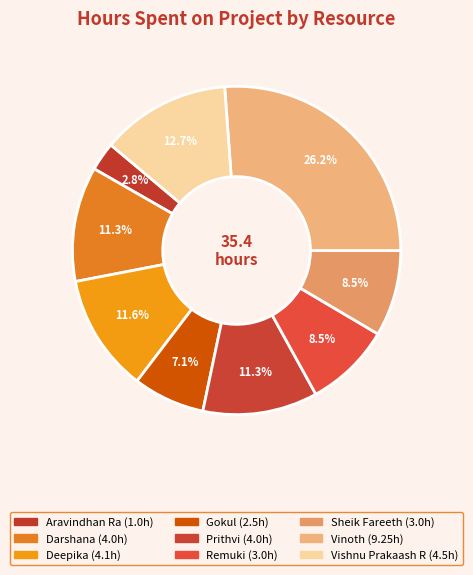

To the nearest percent, what percentage of the pie is Vinoth?

26%